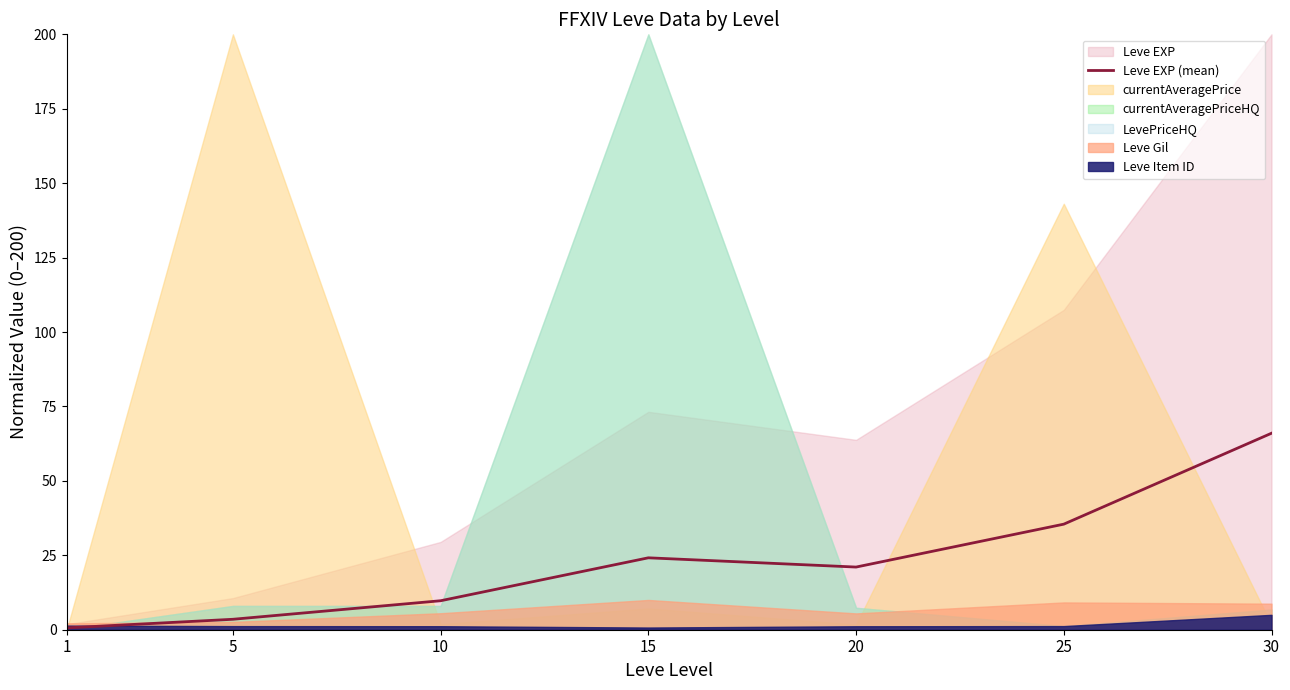

What is the change in value from 5 to 10?

+6.2